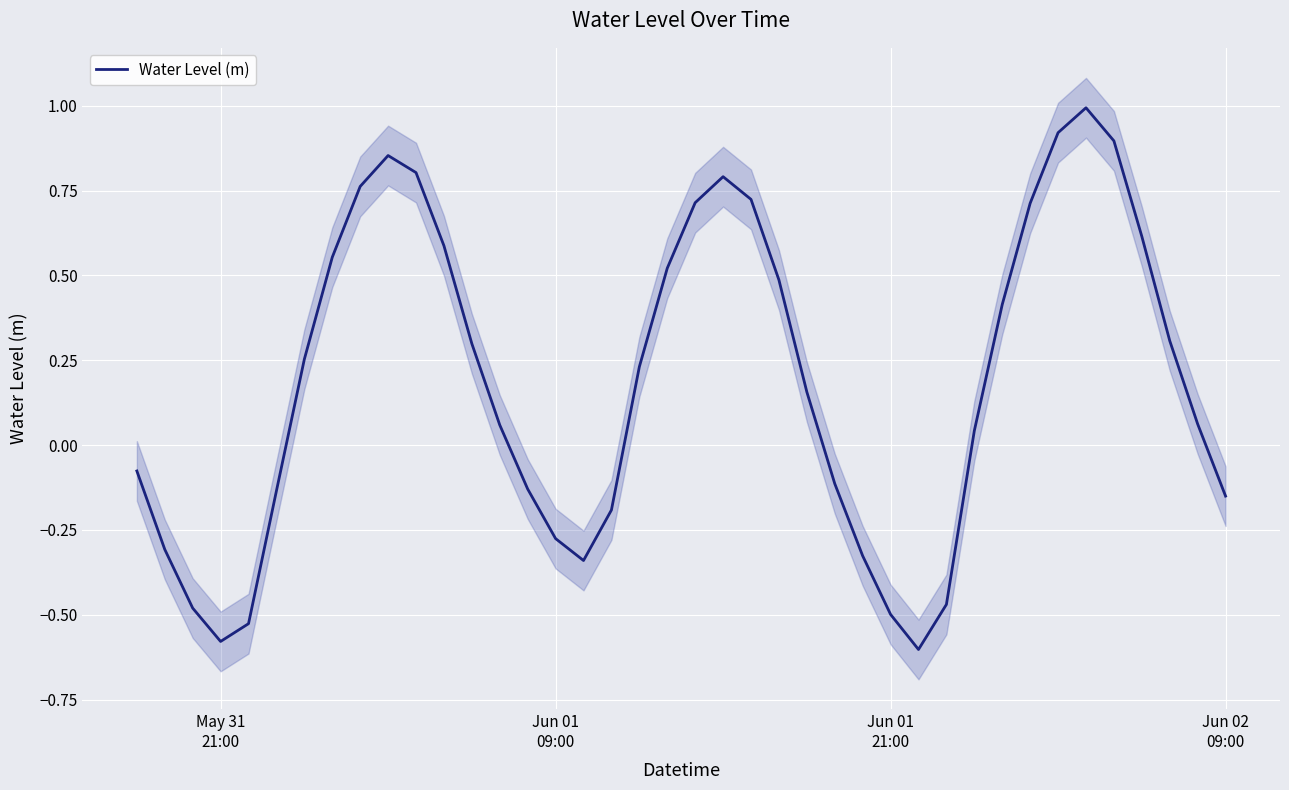

What is the value of the 28th point from the left?

-0.5